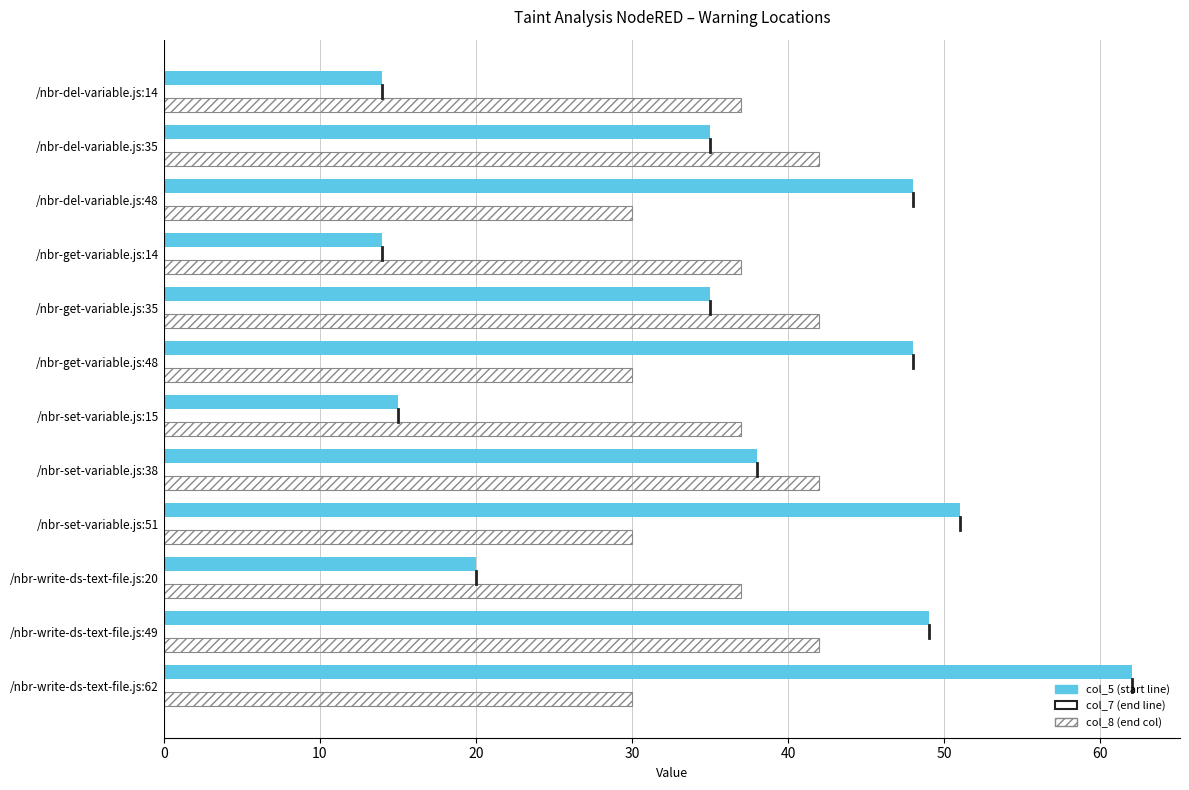

At which category is the sum across all series the highest?

/nbr-write-ds-text-file.js:62